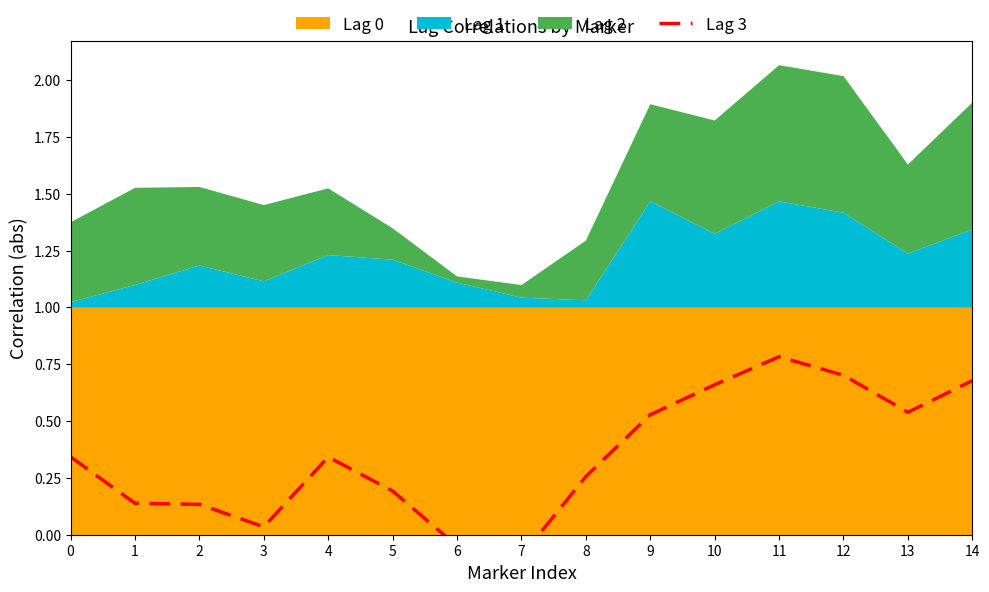

True or false: the data shows 0.1 at 2.

True